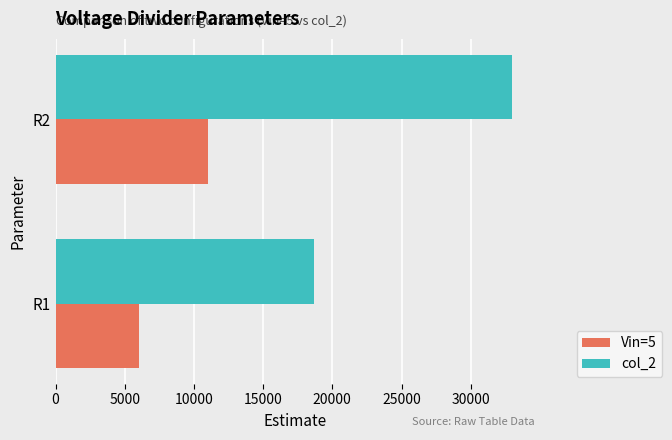

What are all the series names shown in the legend?

Vin=5, col_2